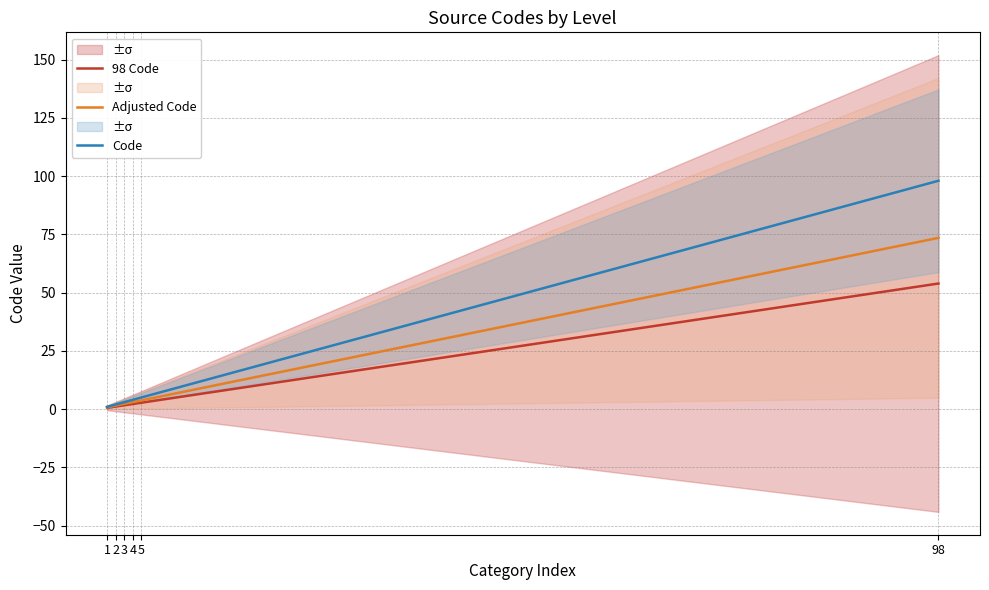

The chart shows a value of 98 at 98. True or false?

True